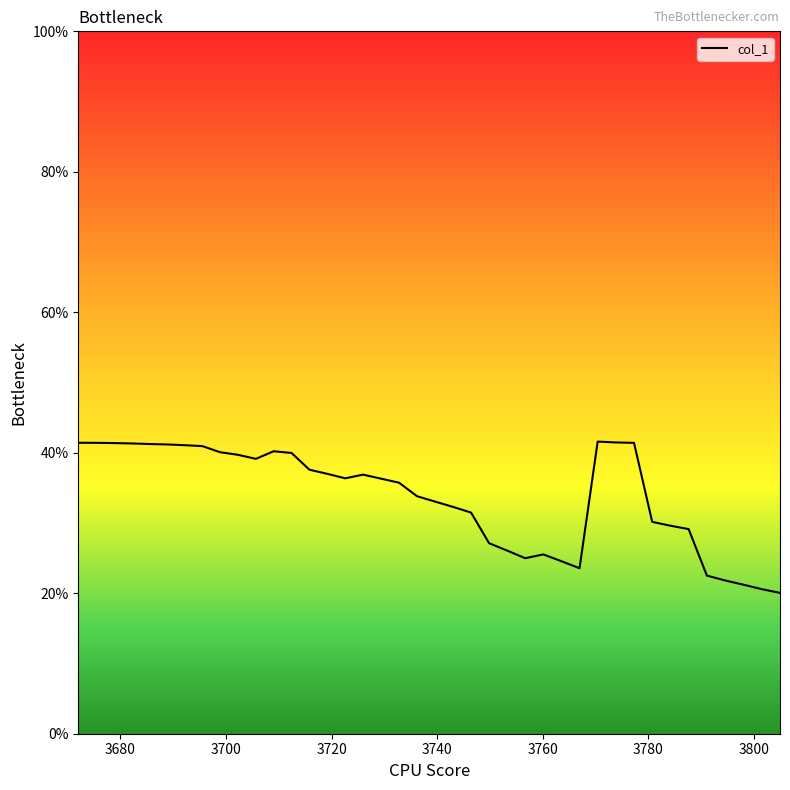

Does the chart display data point markers on the line(s)?

No